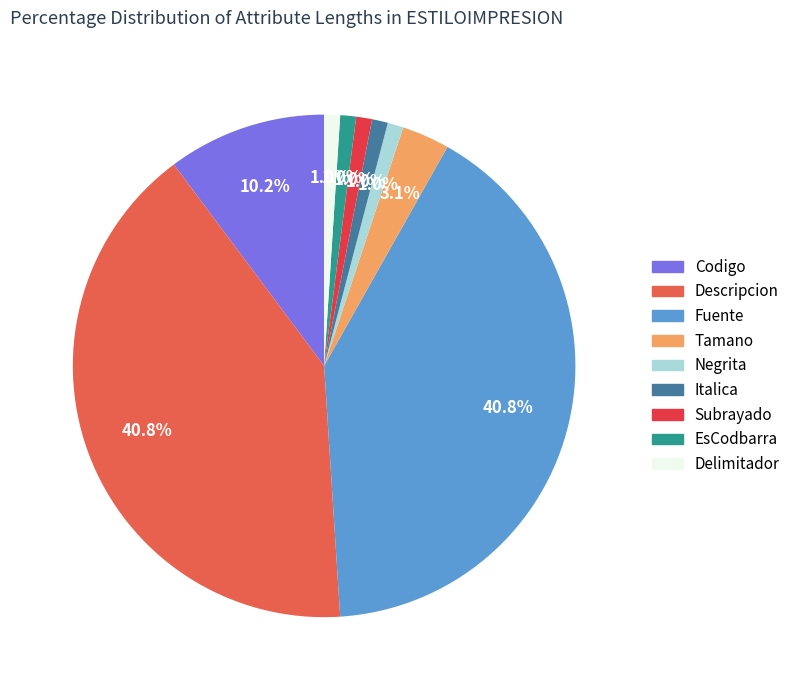

Is it true that EsCodbarra is 1% of the pie?

True